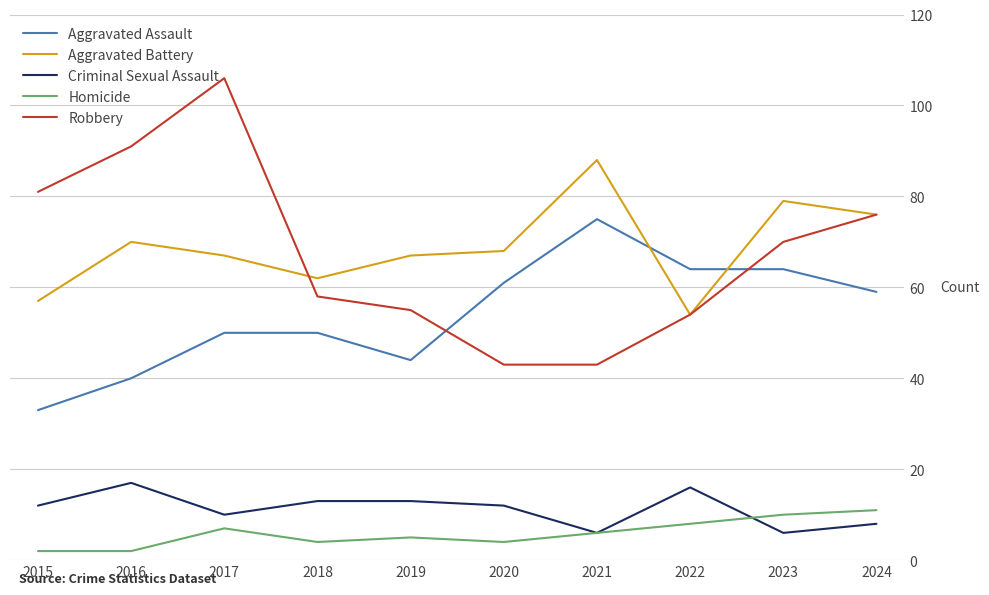

True or false: Aggravated Assault has a value of 69 at 2017.

False